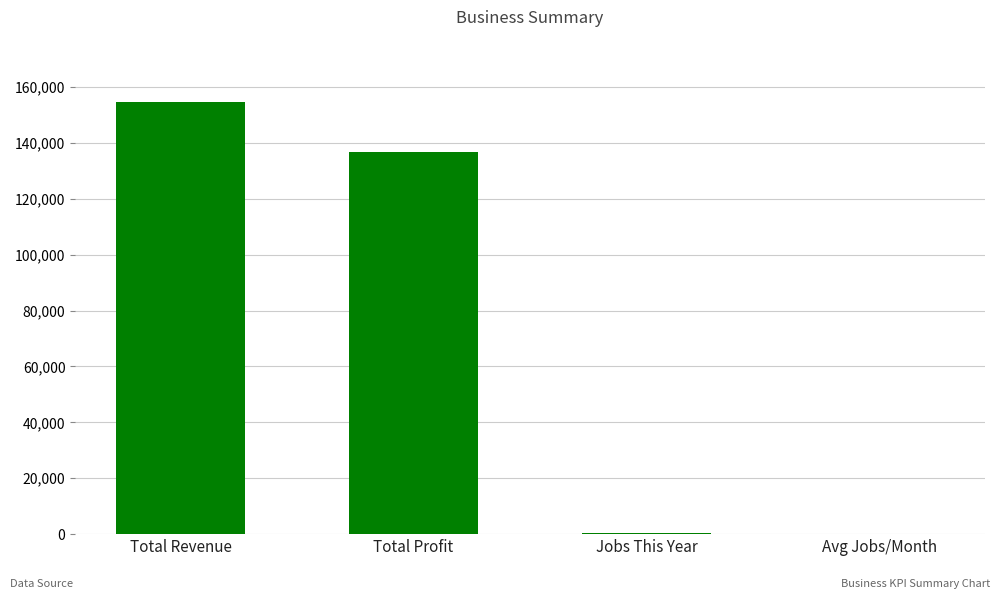

Which label corresponds to the largest value in the chart?

Total Revenue